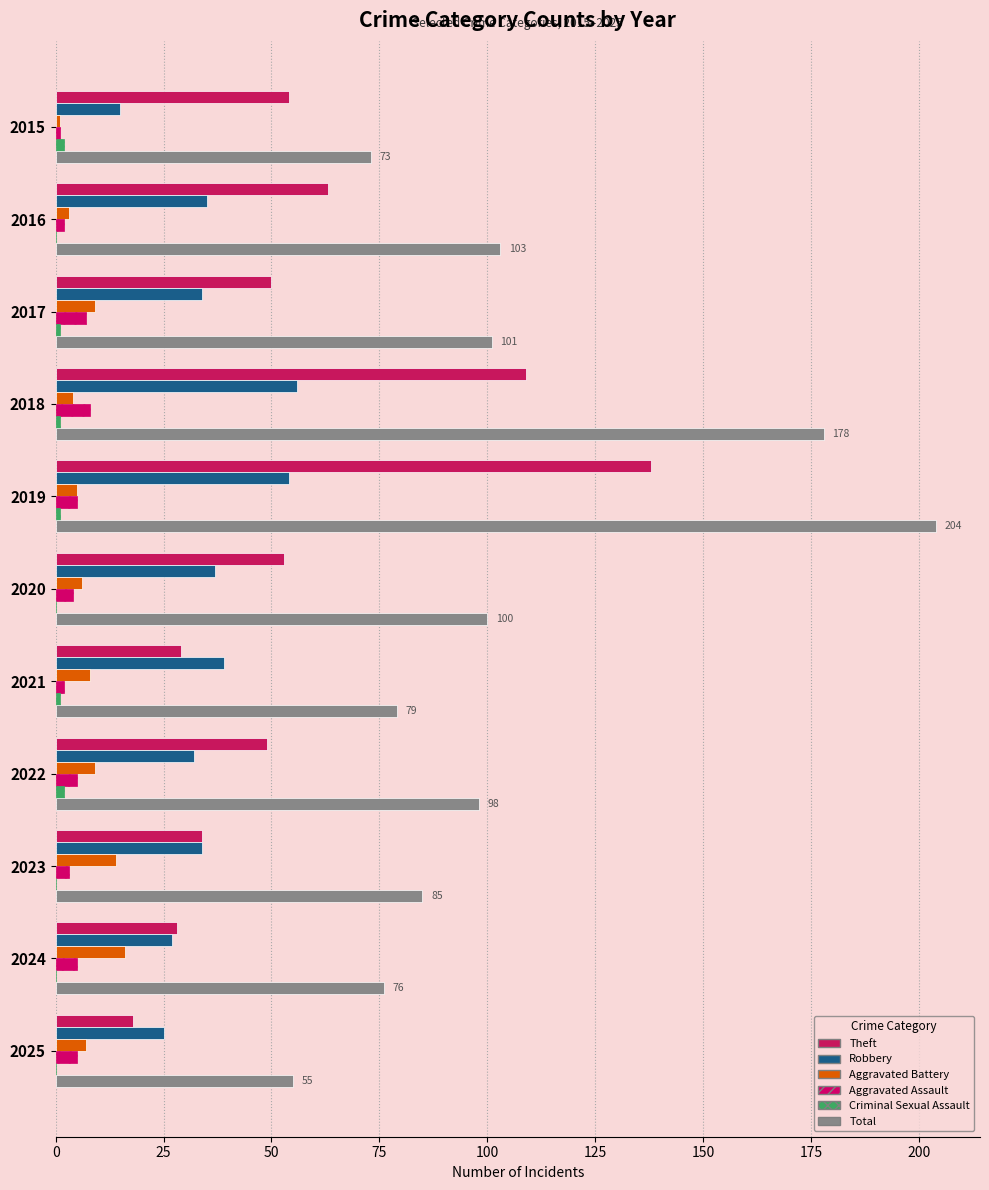

Which series has the largest range (max minus min)?

Total